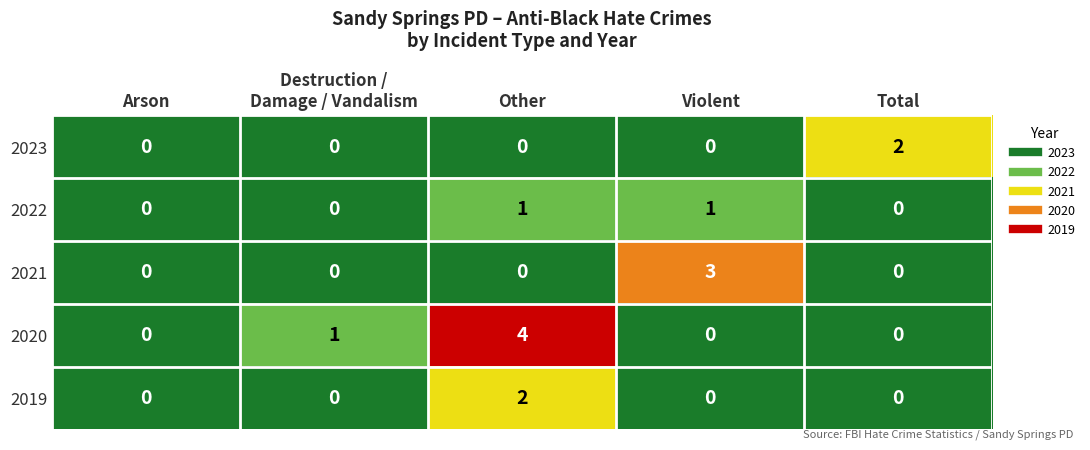

What is the sum of all 2021 values?

3